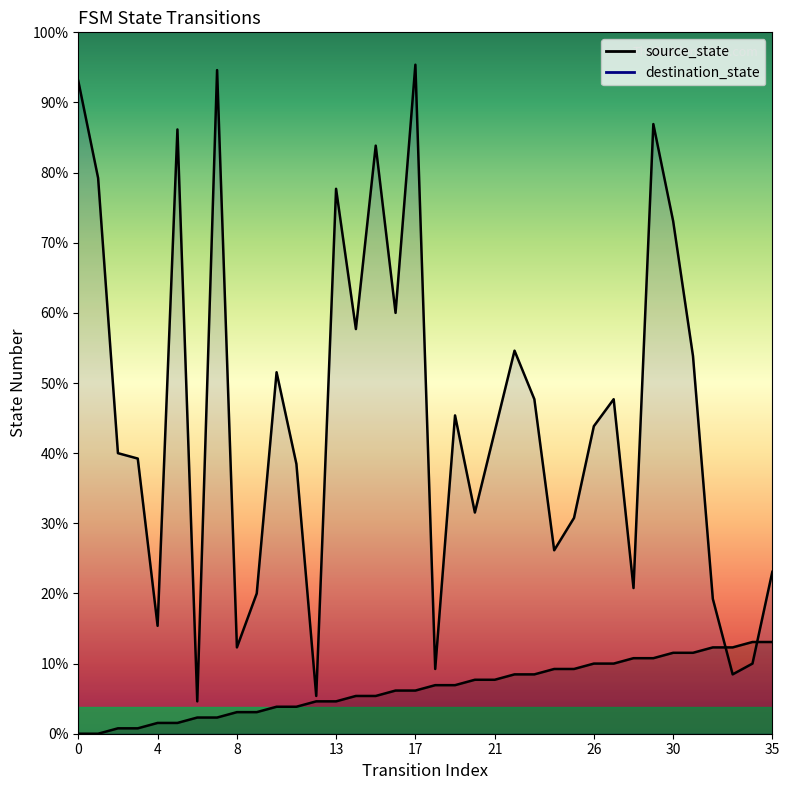

True or false: destination_state has a value of 16 at 33.

False